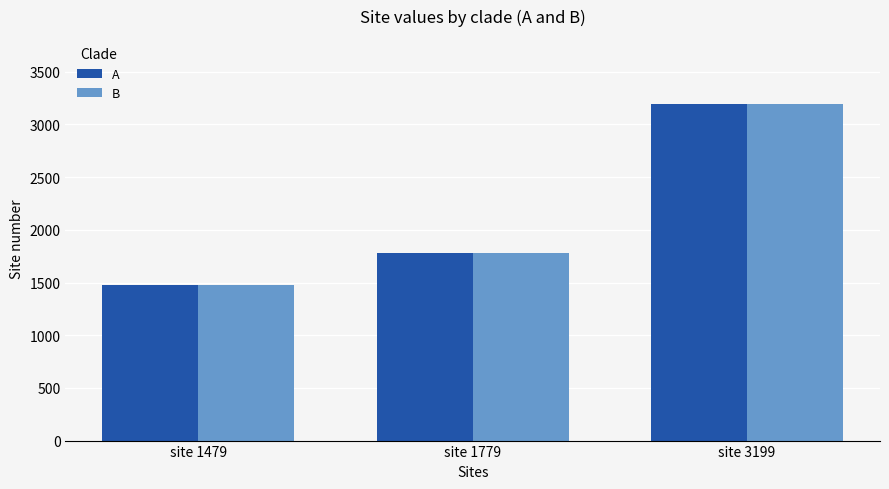

Reading left to right, transcribe all the data shown in this chart.

A: site 1479=1479	site 1779=1779	site 3199=3199
B: site 1479=1479	site 1779=1779	site 3199=3199